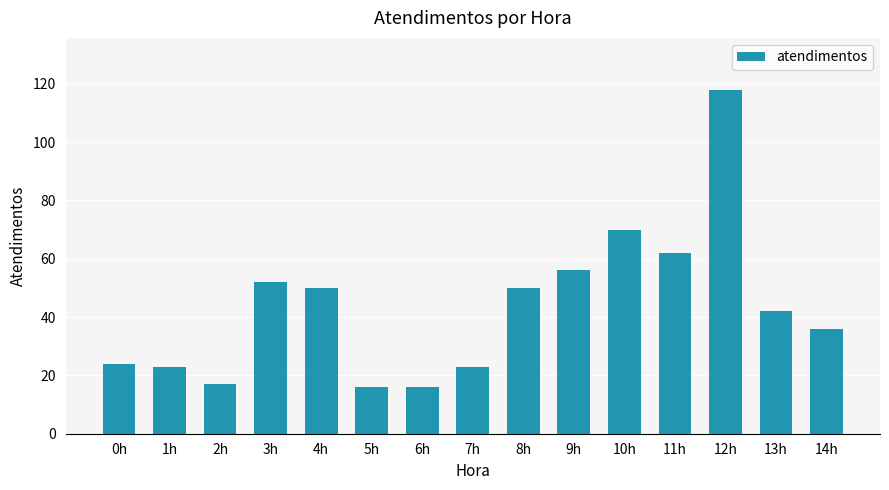

The chart shows a value of 51 at 14h. True or false?

False